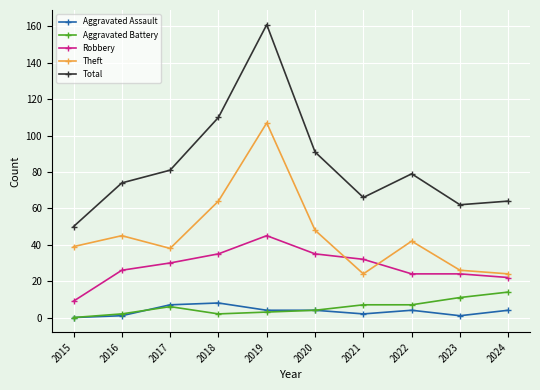

Reading left to right, list all the values displayed in this chart.

Aggravated Assault: 0	1	7	8	4	4	2	4	1	4
Aggravated Battery: 0	2	6	2	3	4	7	7	11	14
Robbery: 9	26	30	35	45	35	32	24	24	22
Theft: 39	45	38	64	107	48	24	42	26	24
Total: 50	74	81	110	161	91	66	79	62	64